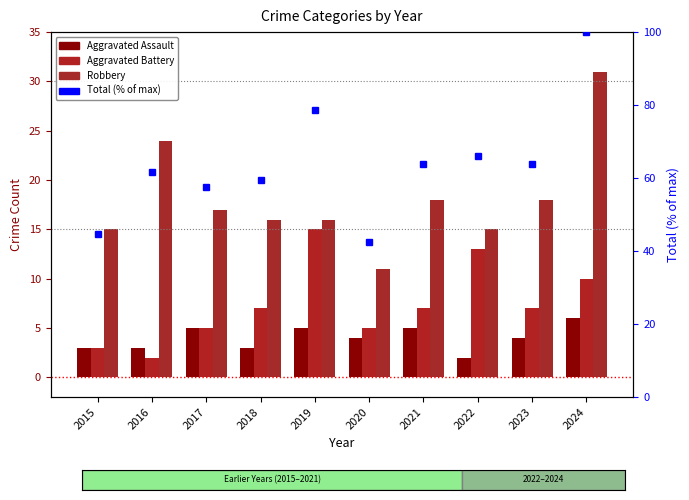

What is the difference between the Aggravated Assault values at 2023 and 2016?

1.0